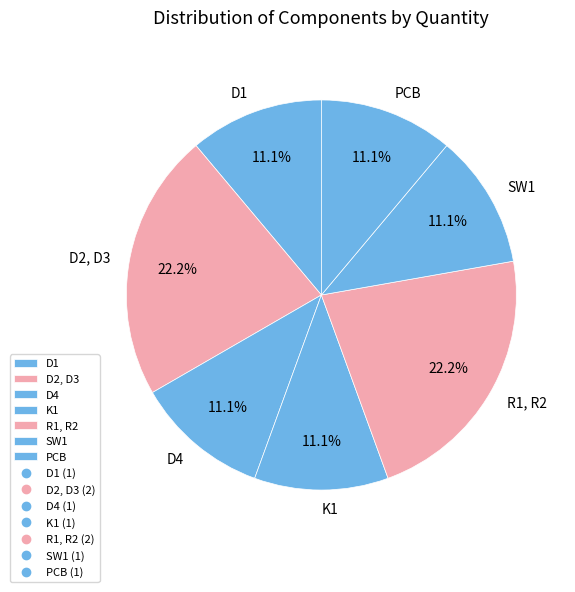

How much of the chart is everything except D2, D3?

77.8%